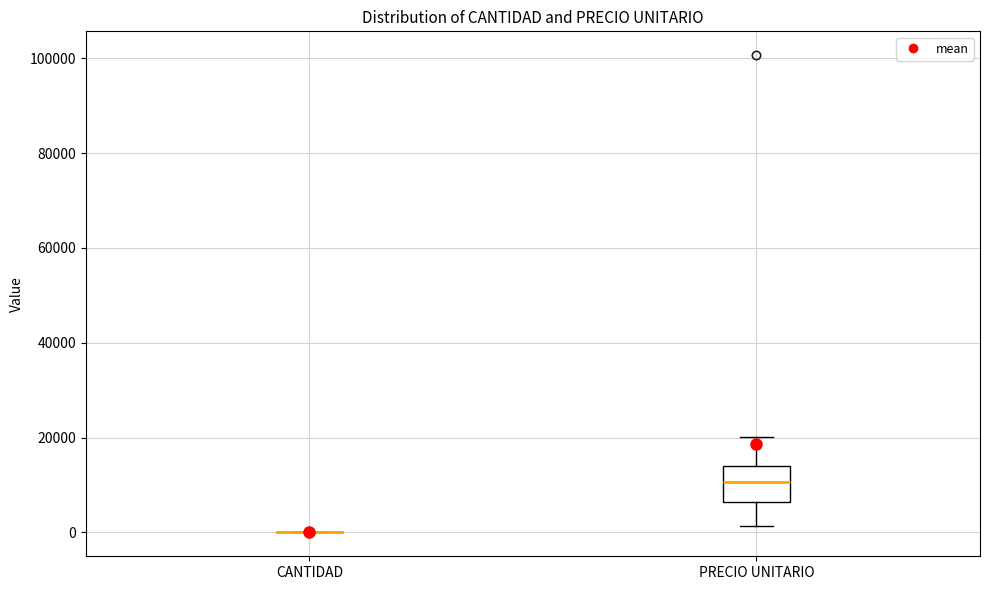

Comparing the boxes themselves (not the whiskers), which one is the tallest?

PRECIO UNITARIO